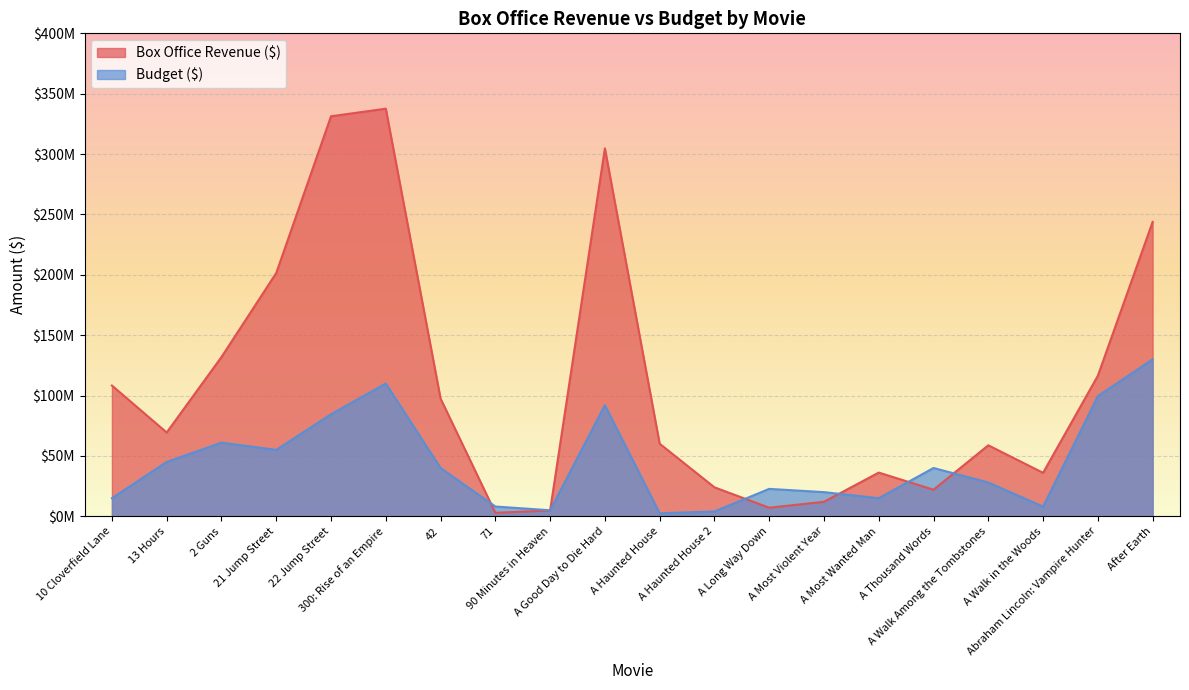

The Box Office Revenue ($) series shows 201942531 at Abraham Lincoln: Vampire Hunter. True or false?

False